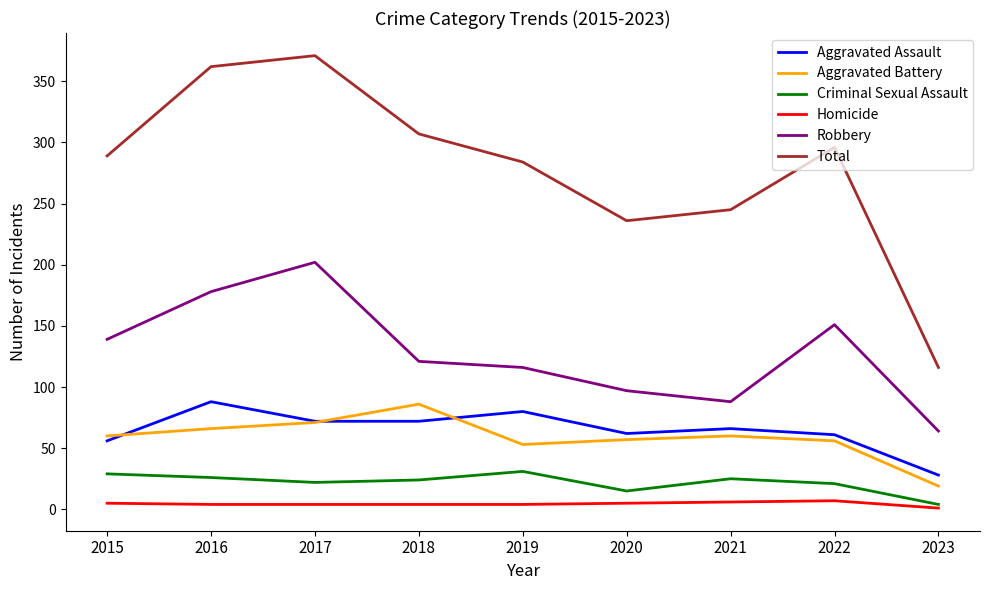

What is the maximum value shown in the chart?

371